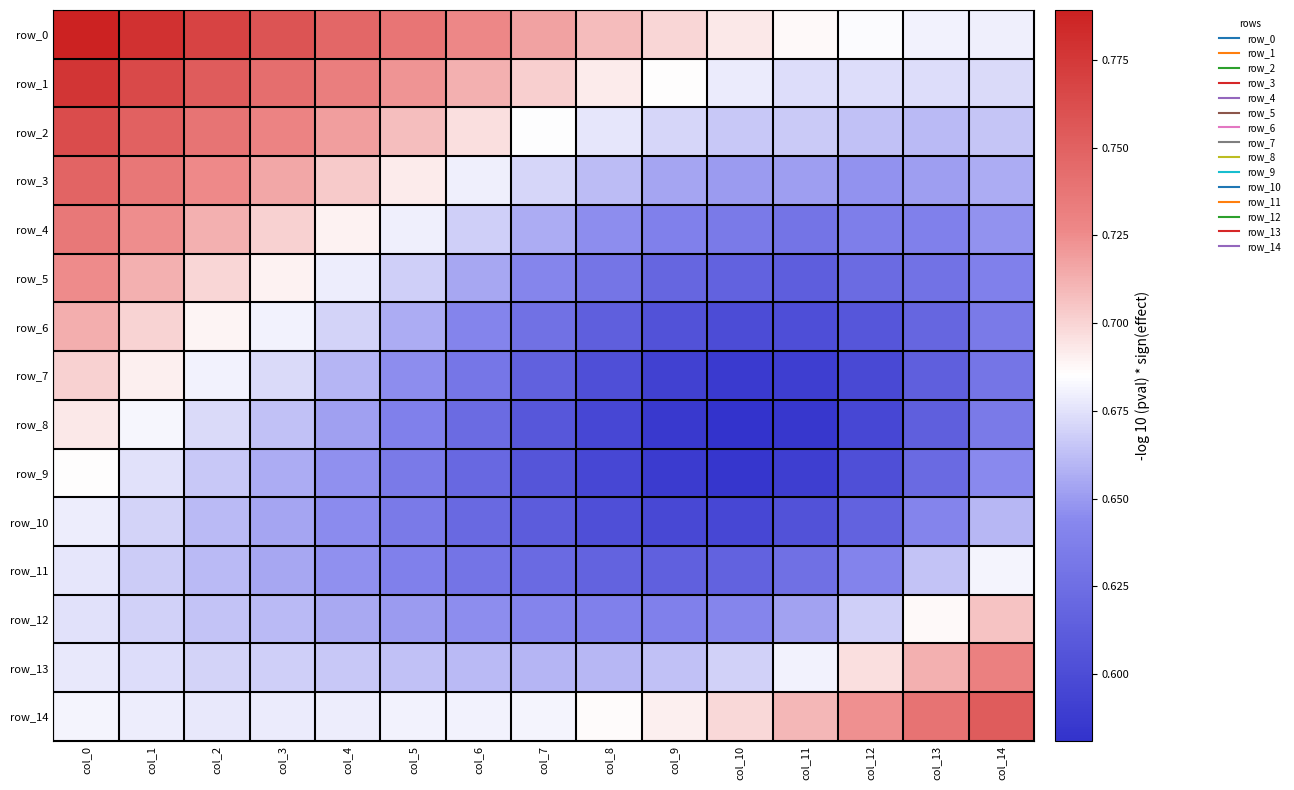

What is the difference between the highest and lowest values at col_8?

0.1